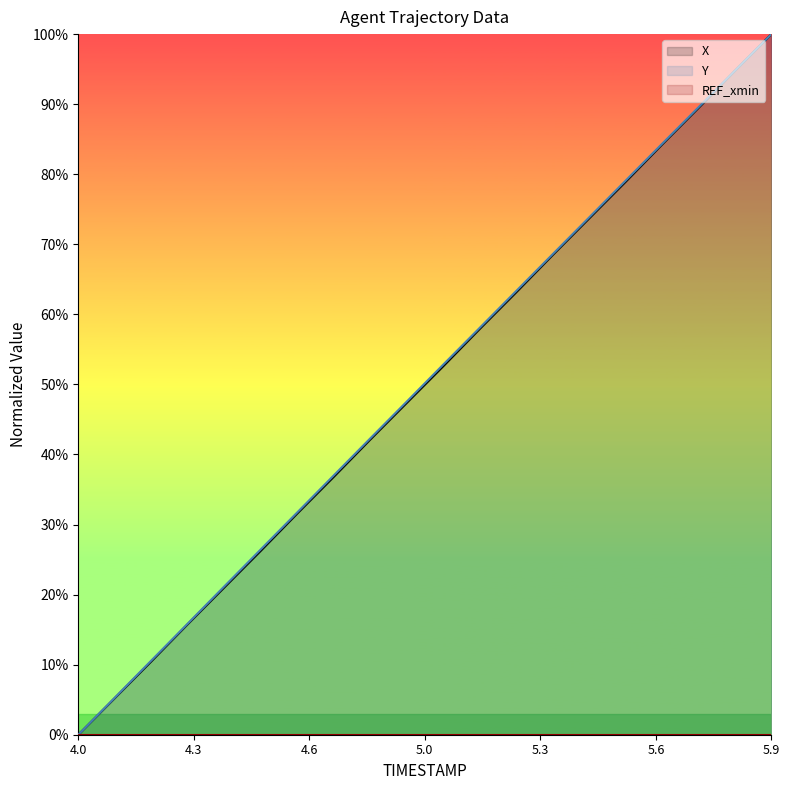

At which category is the sum across all series the highest?

5.9